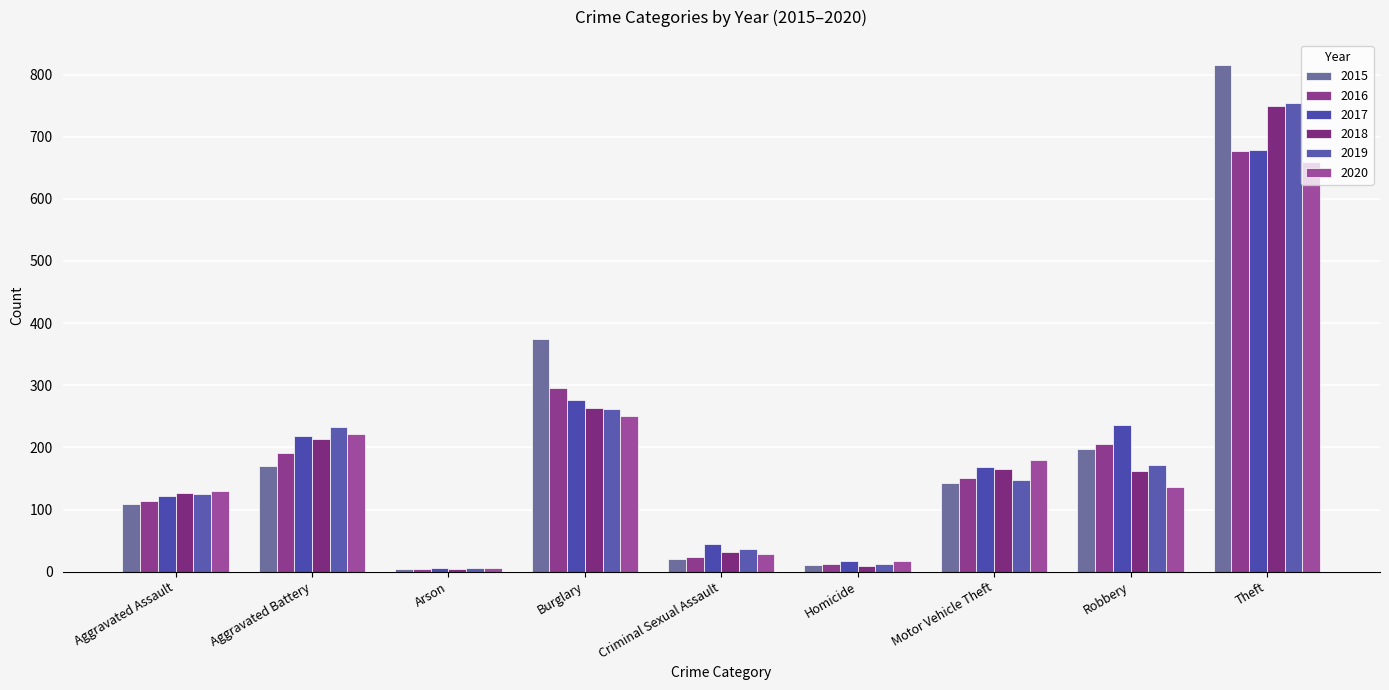

How many data points in 2015 are less than 143?

4